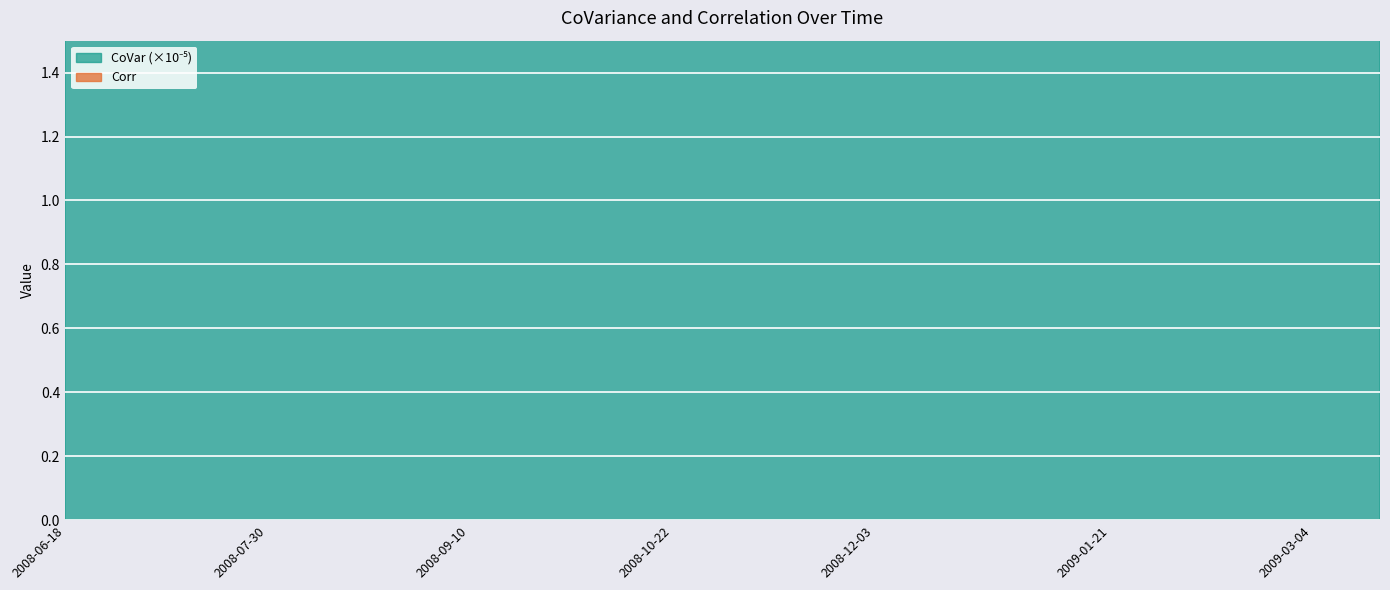

At which label is the value closest to 2?

2008-08-13